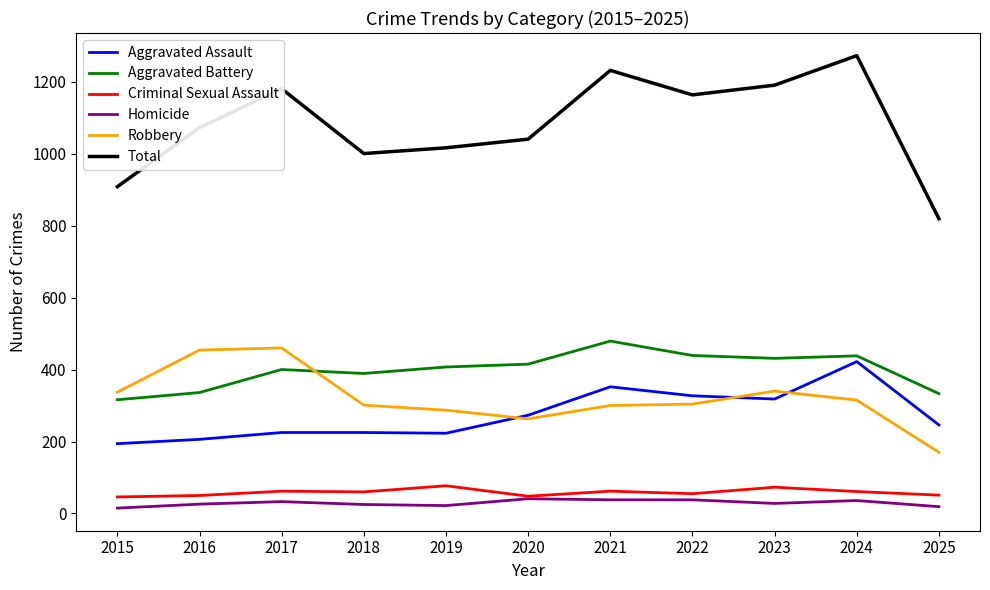

Which series has the largest total across all categories?

Total